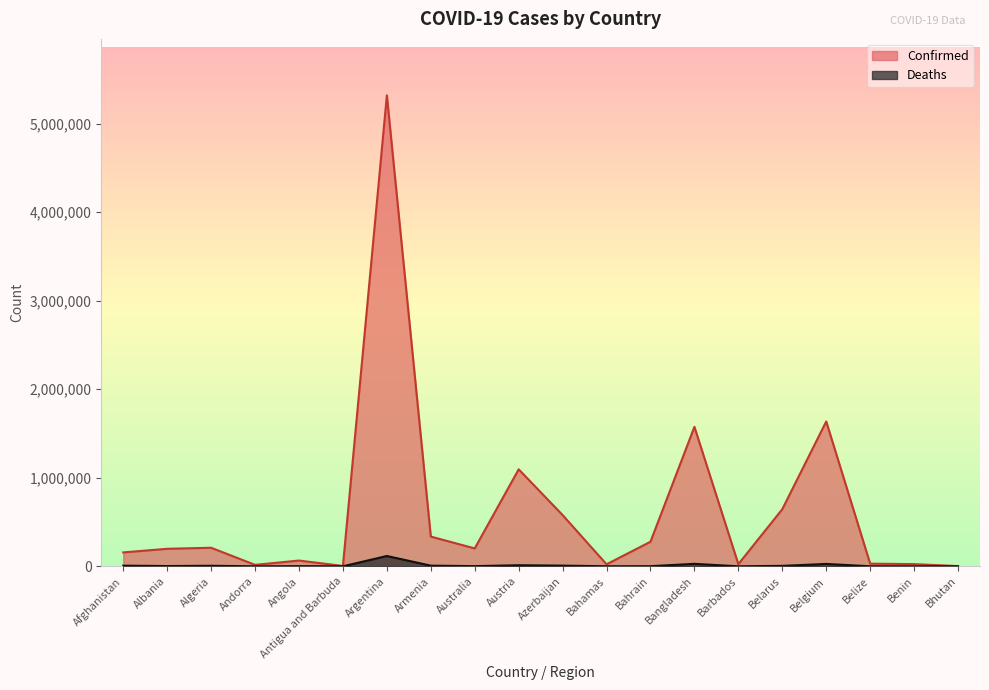

Is it true that Confirmed equals 408051 at Belarus?

False